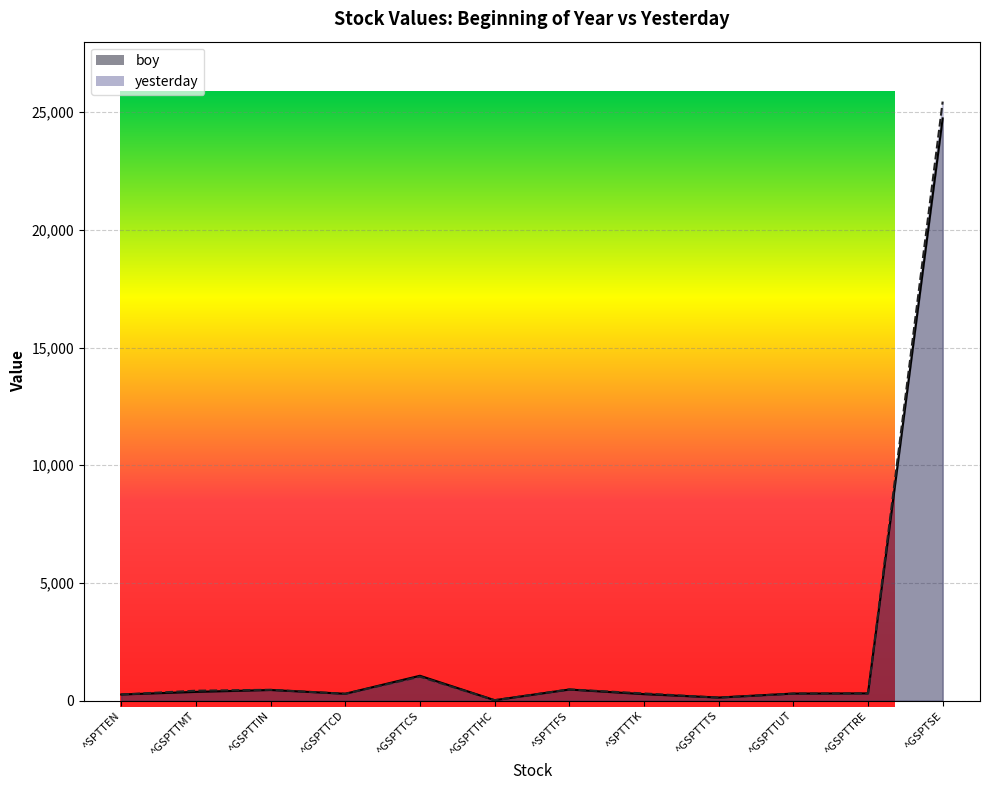

Reading left to right, transcribe all the data shown in this chart.

boy: 267.1	378.2	458.4	298.5	1062.4	25.7	478.5	281.8	137.6	306.7	314.6	24727.9
yesterday: 268.9	427.9	467.7	298.0	1023.8	23.3	483.6	311.4	133.7	305.9	311.9	25442.9